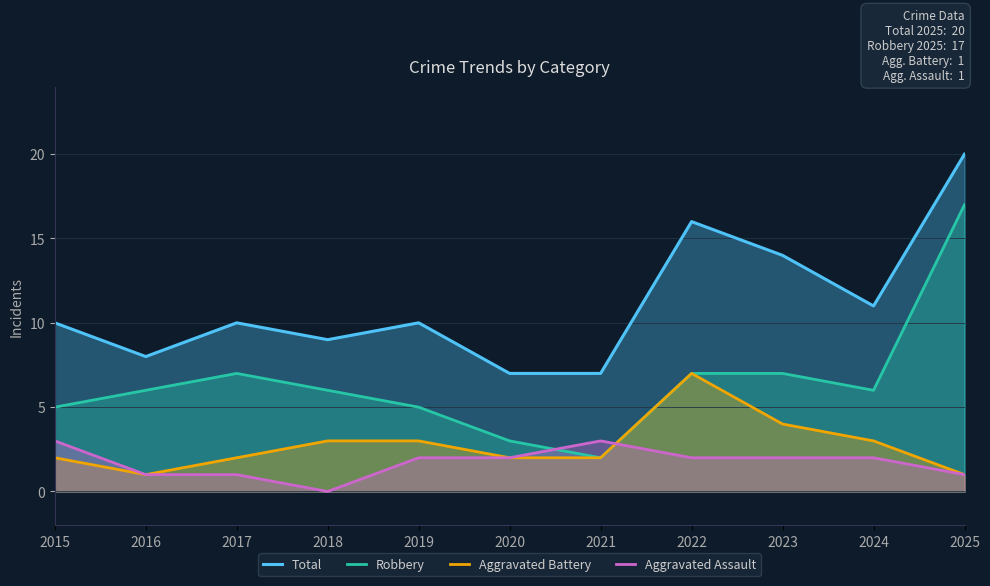

Reading left to right, transcribe all the data shown in this chart.

Total: 10	8	10	9	10	7	7	16	14	11	20
Robbery: 5	6	7	6	5	3	2	7	7	6	17
Aggravated Battery: 2	1	2	3	3	2	2	7	4	3	1
Aggravated Assault: 3	1	1	0	2	2	3	2	2	2	1